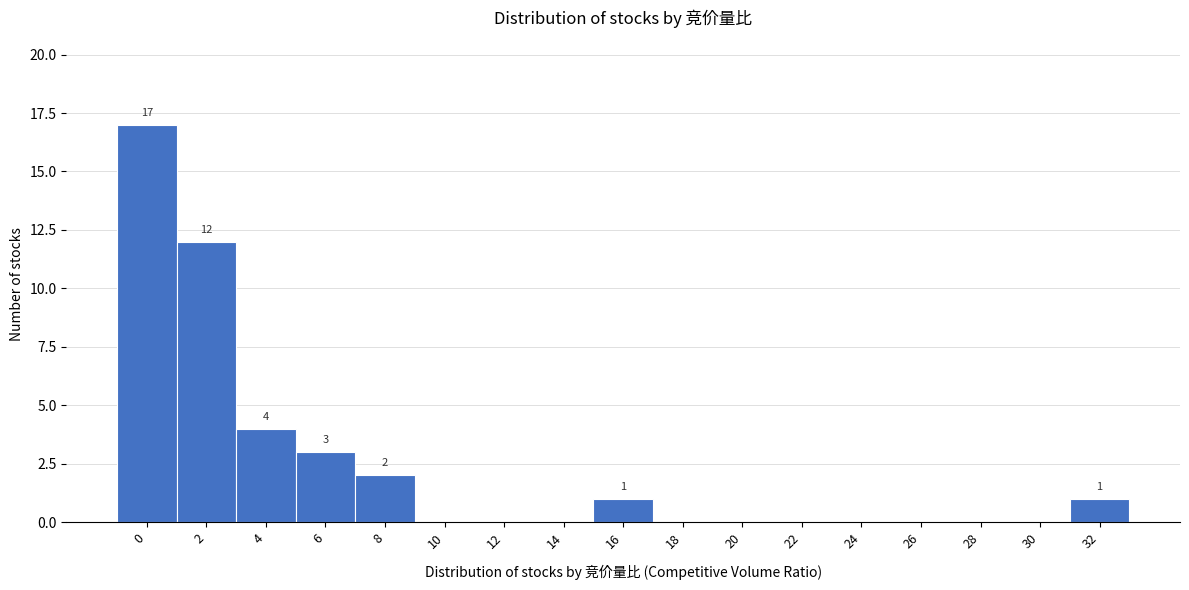

Reading left to right, what are all the values shown in this chart?

0=17	2=12	4=4	6=3	8=2	10=0	12=0	14=0	16=1	18=0	20=0	22=0	24=0	26=0	28=0	30=0	32=1